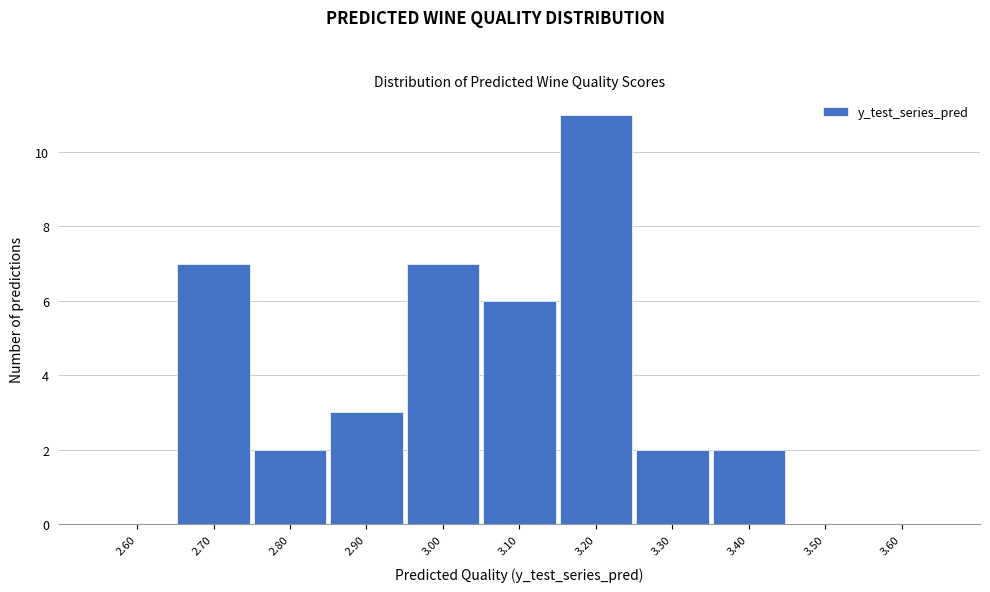

Reading right to left, extract all data points from this chart.

3.60=0	3.50=0	3.40=2	3.30=2	3.20=11	3.10=6	3.00=7	2.90=3	2.80=2	2.70=7	2.60=0